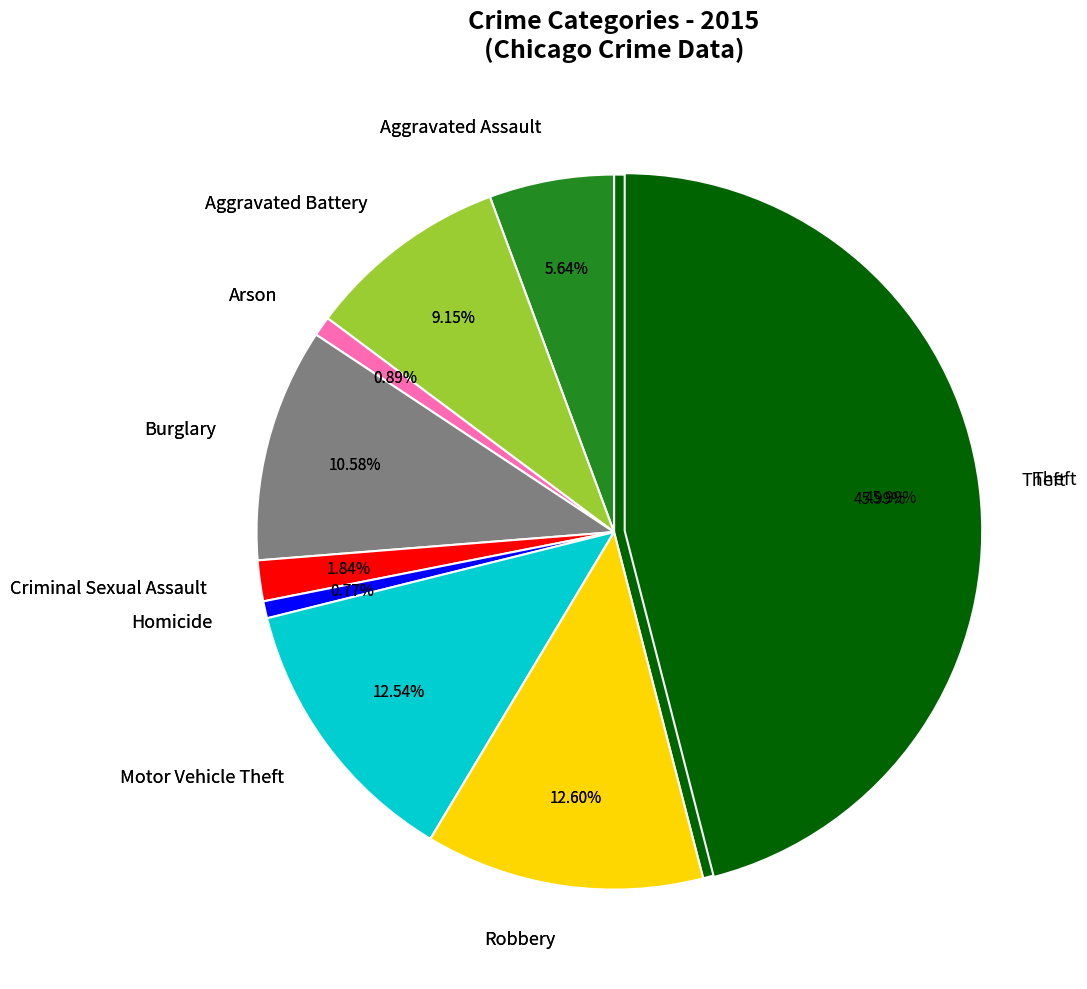

How many segments does this pie chart have?

9